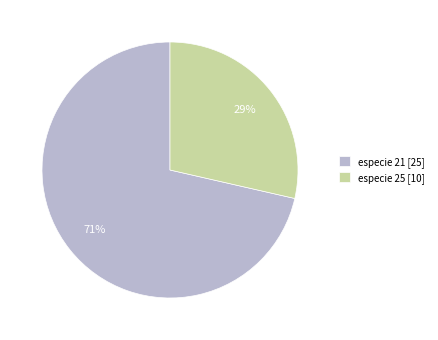

What percentage is the especie 21 slice, to the nearest percent?

71%